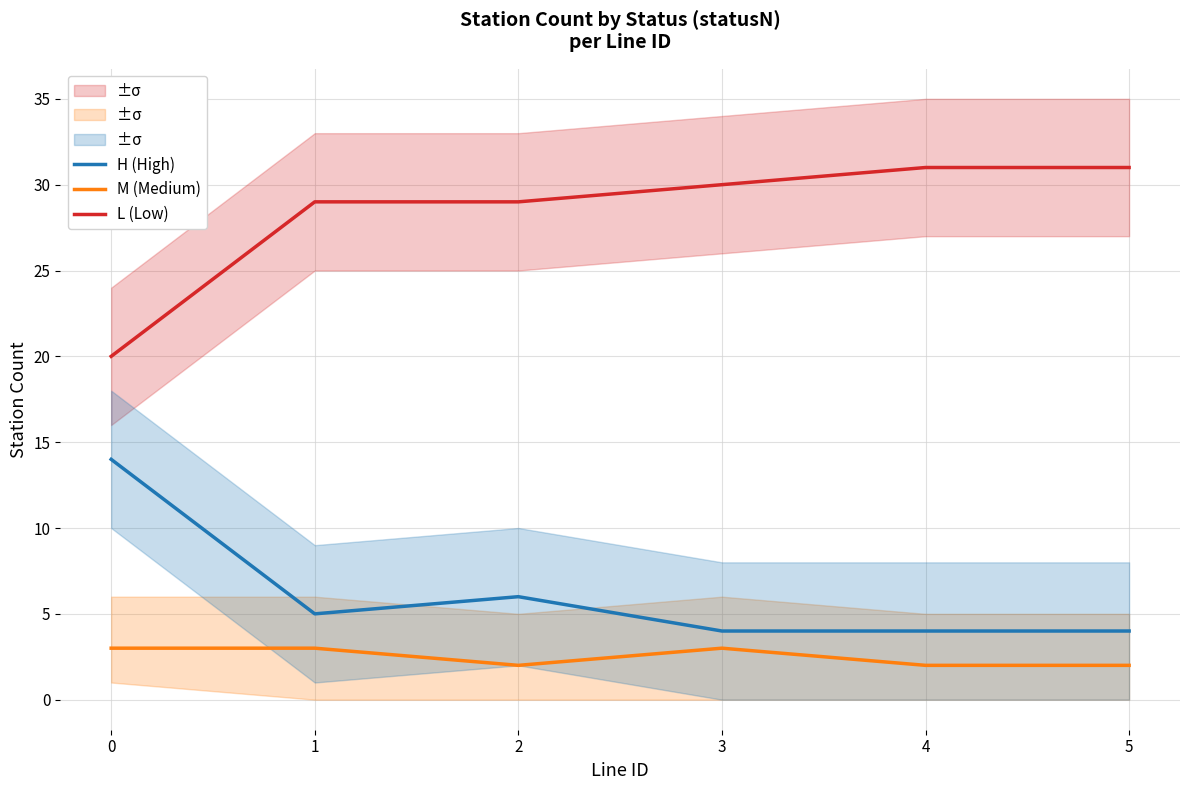

List the labels in order of L (Low) value, largest first.

4, 5, 3, 1, 2, 0